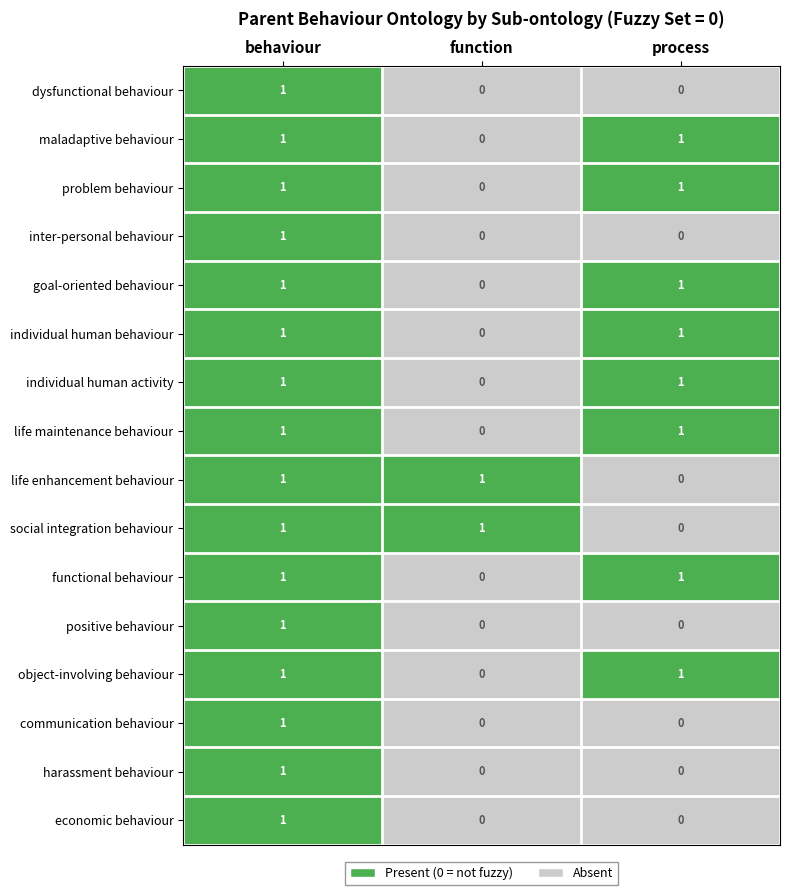

At which label does object-involving behaviour reach its minimum?

function